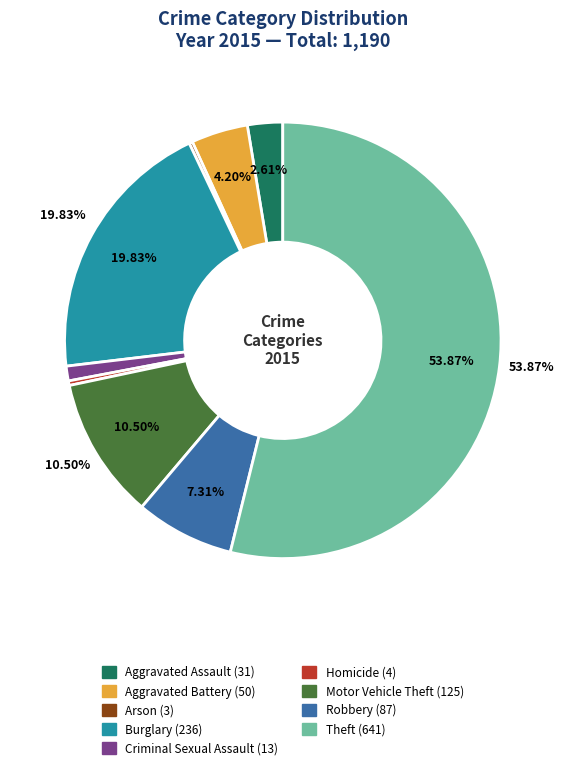

Between Theft and Criminal Sexual Assault, which is larger?

Theft